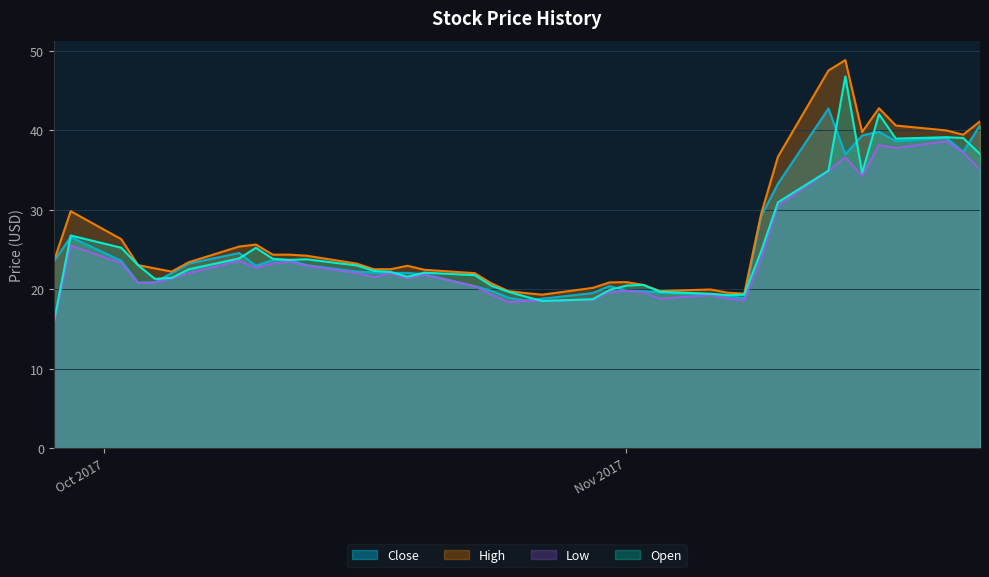

What is the maximum value for Open?

46.7